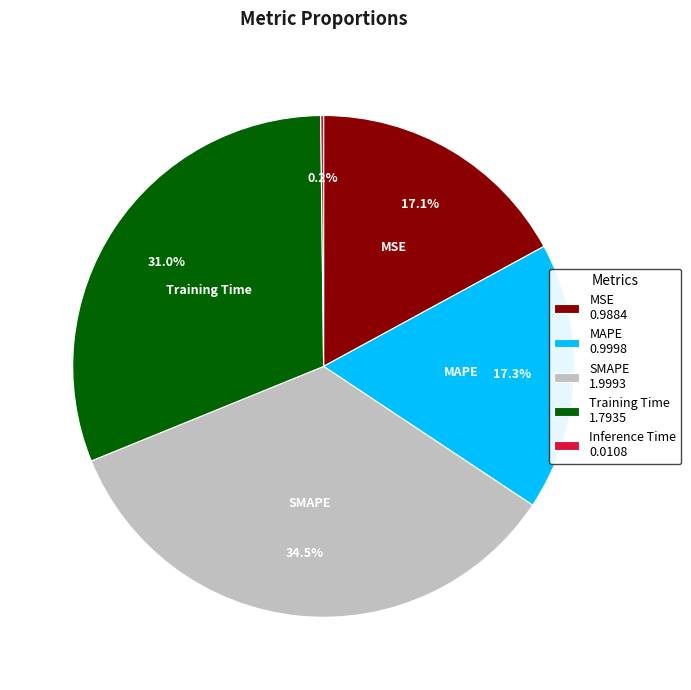

To the nearest percent, what is the difference between the largest and smallest slice percentages?

34%